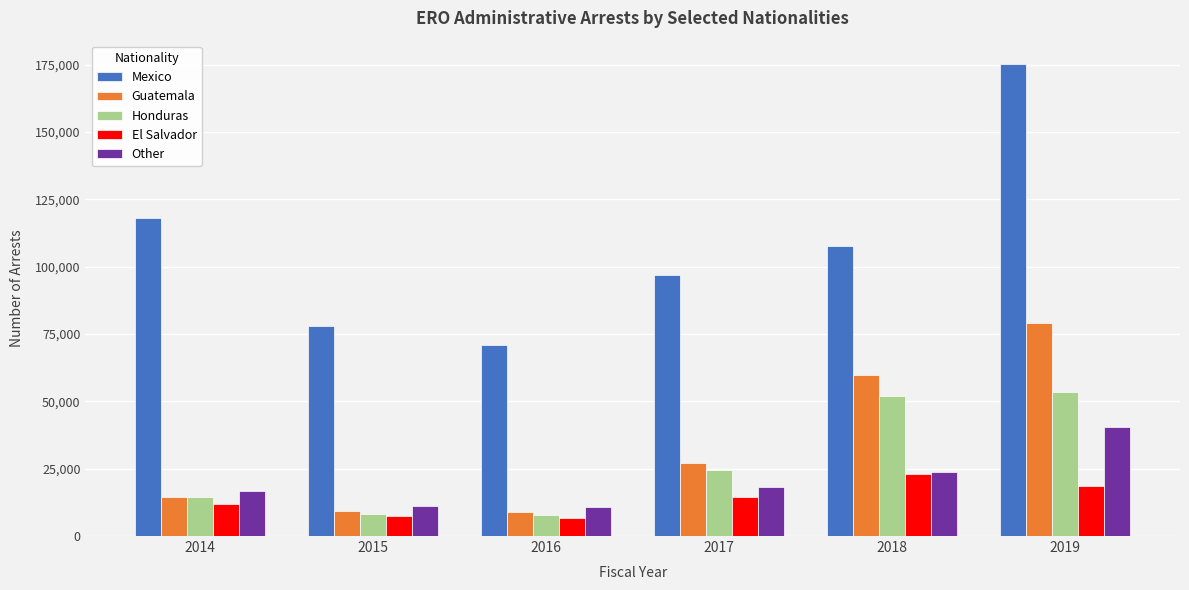

The value of Other at 2018 is 6643. True or false?

False